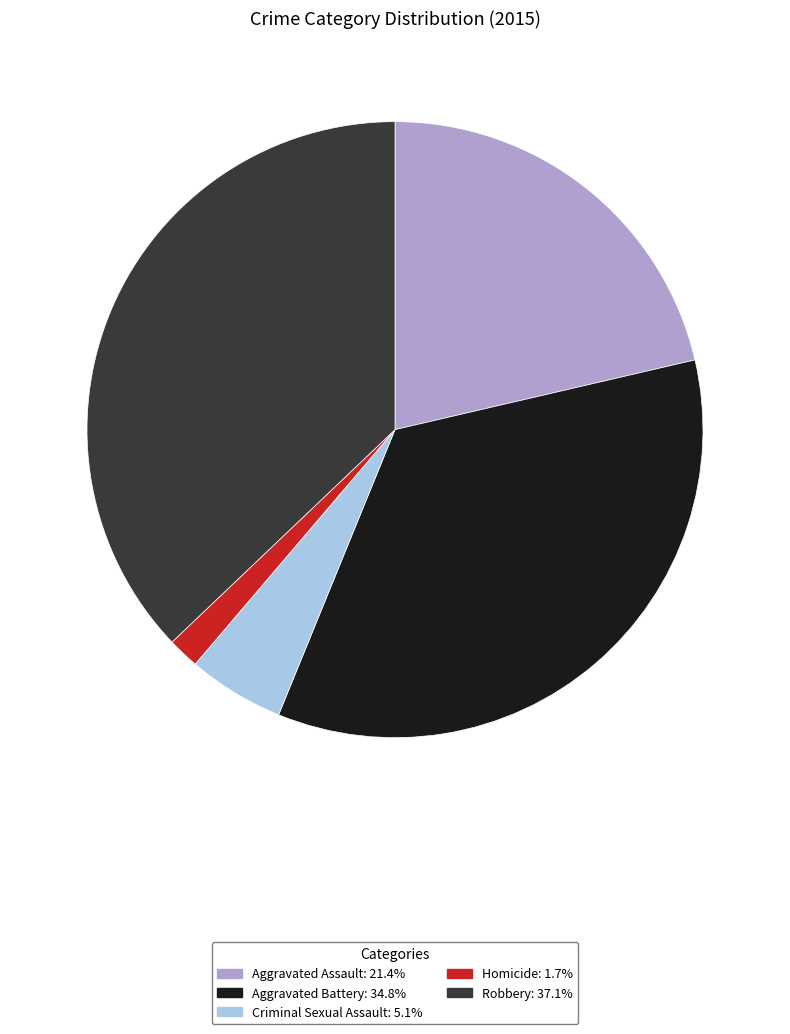

Between Robbery and Homicide, which is larger?

Robbery